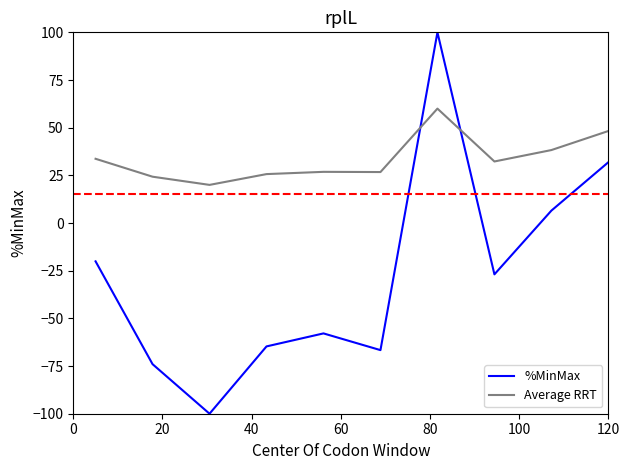

Rank the series by their average value, from highest to lowest.

Average RRT, %MinMax